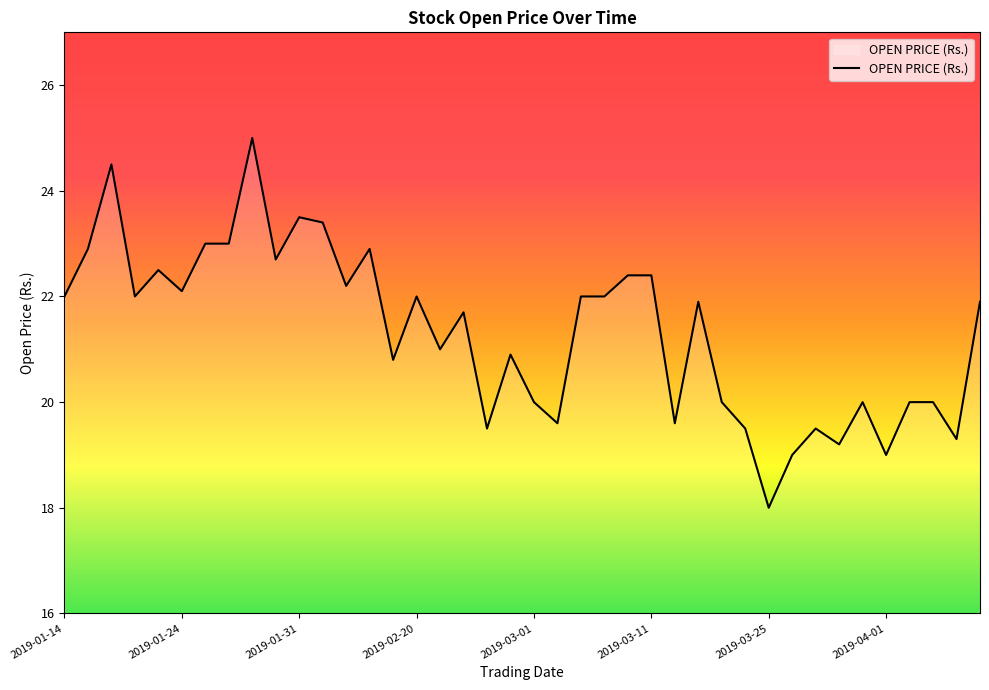

What is the greatest value displayed?

25.0